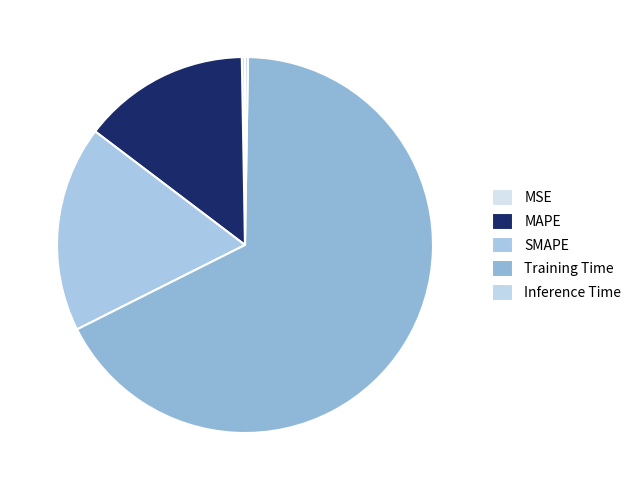

Which slice is the smallest?

Inference Time